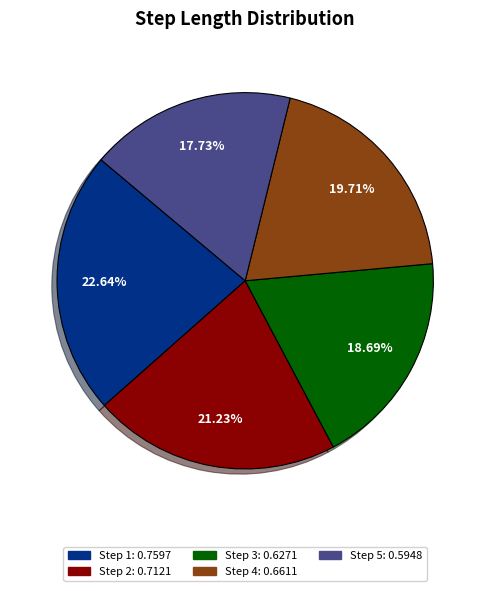

How many segments does this pie chart have?

5